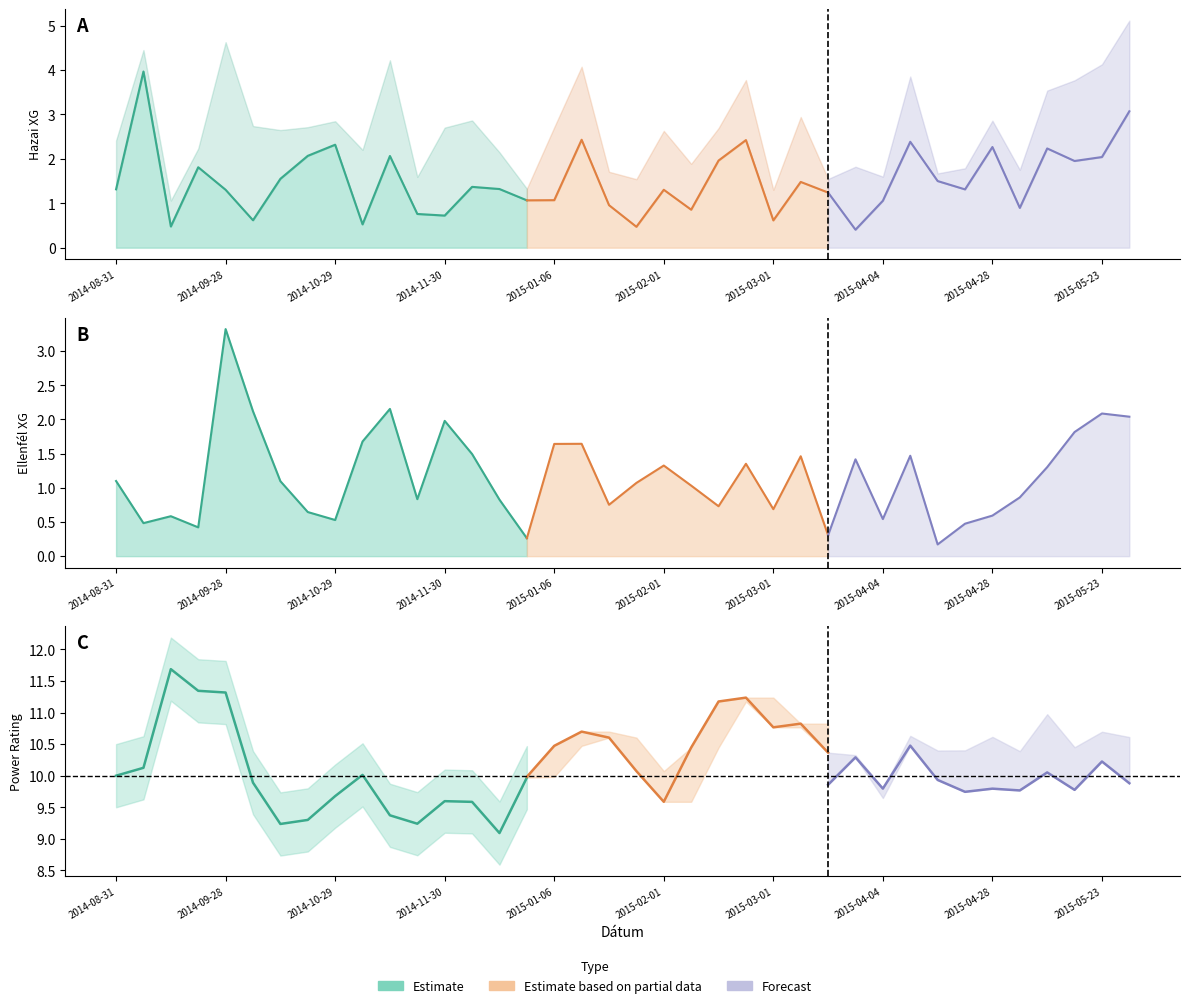

Is it true that Meccs-Utáni-PR equals 9.3 at 6?

True